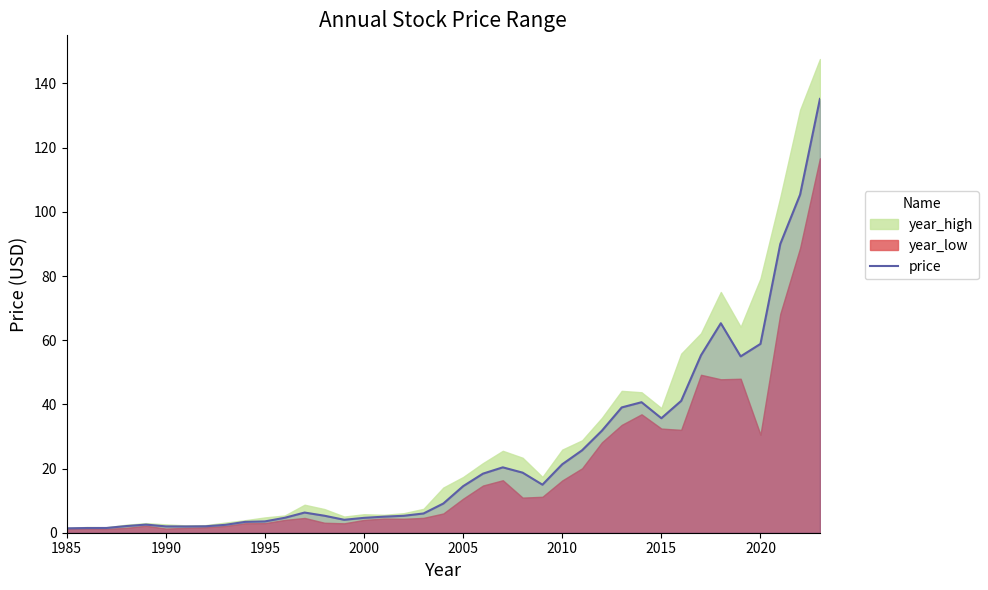

What is the minimum value shown in the chart?

1.4